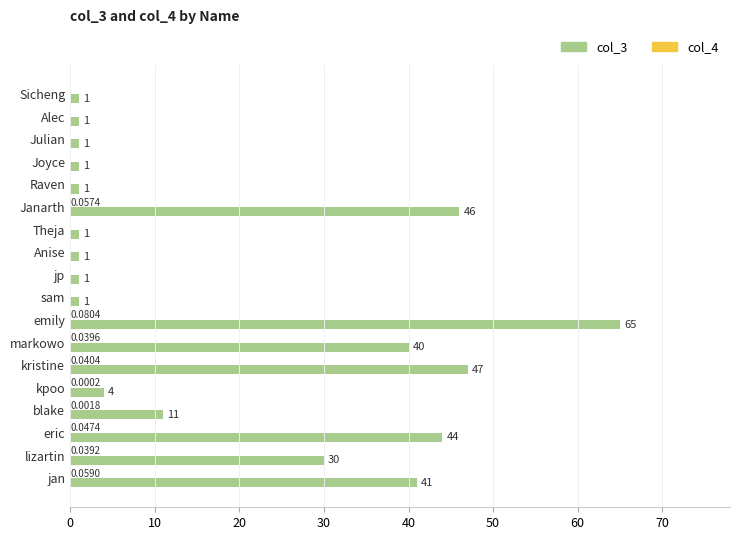

What is the total value across all series at Raven?

1.0